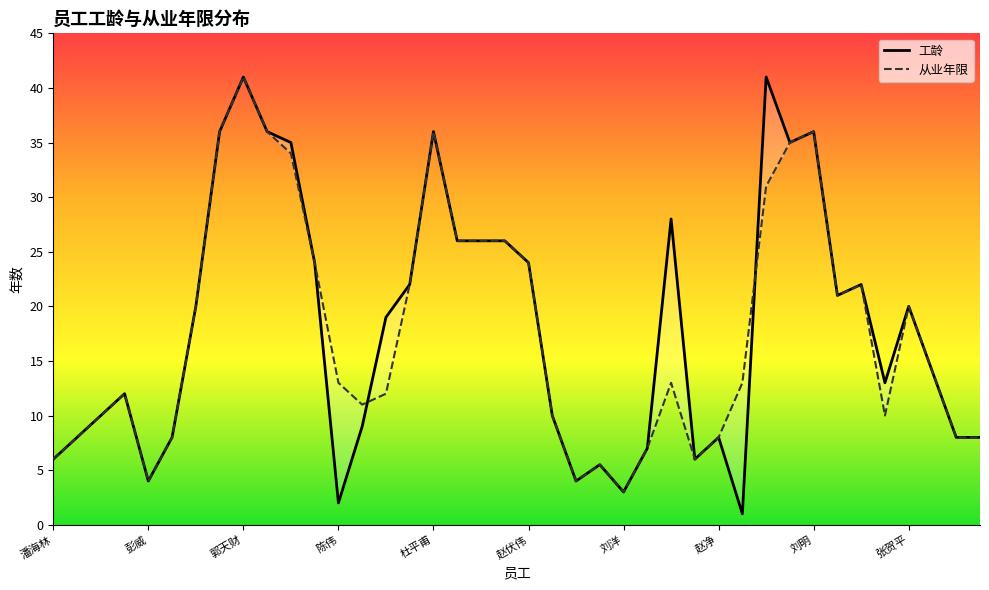

List the series in order of their peak value, lowest first.

工龄, 从业年限